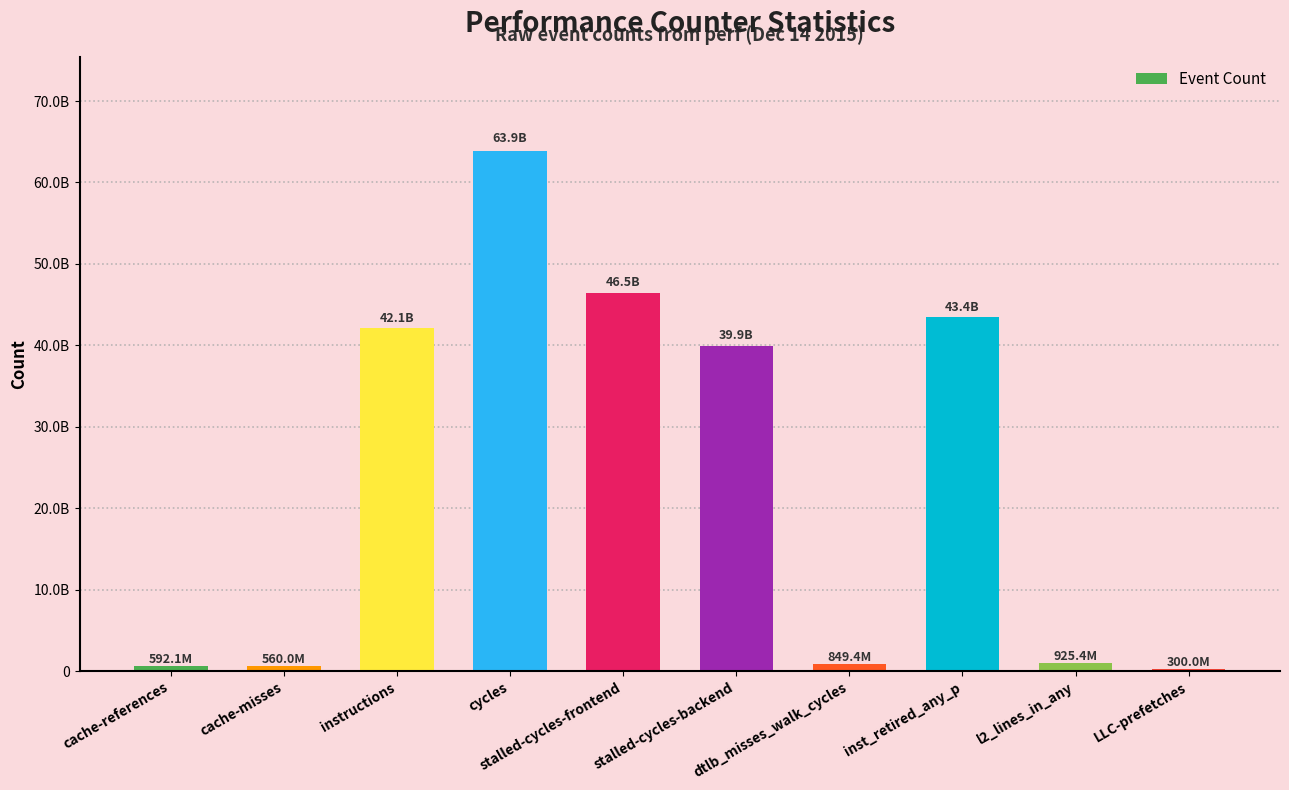

List the labels in order of value, largest first.

cycles, stalled-cycles-frontend, inst_retired_any_p, instructions, stalled-cycles-backend, l2_lines_in_any, dtlb_misses_walk_cycles, cache-references, cache-misses, LLC-prefetches